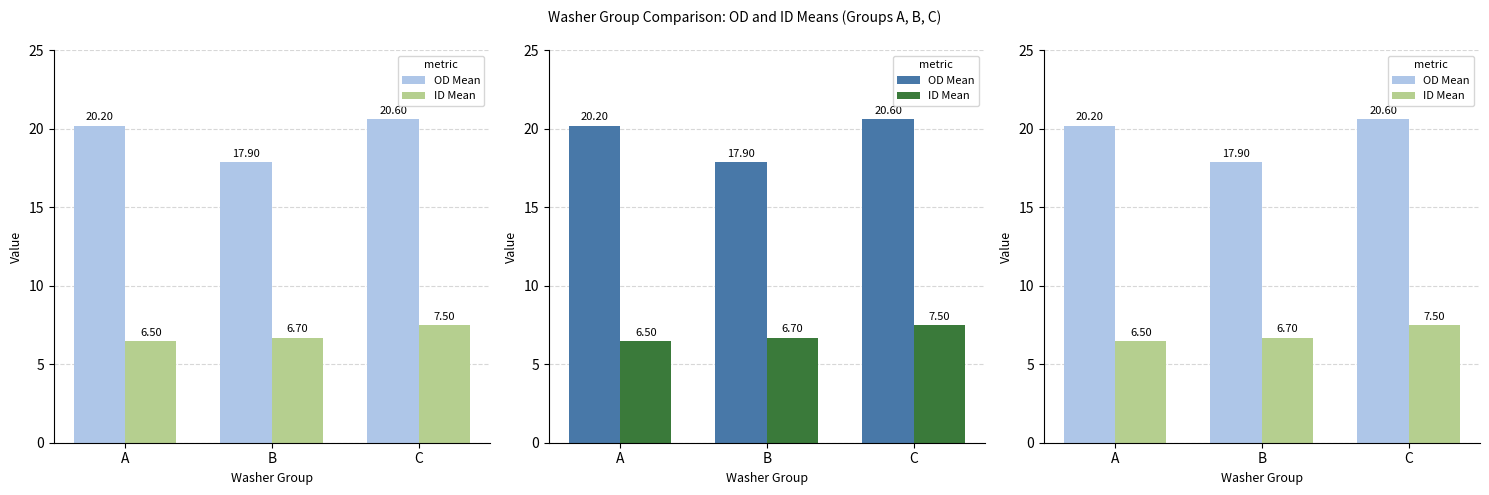

Are the bars grouped side by side (vs. stacked)?

Yes